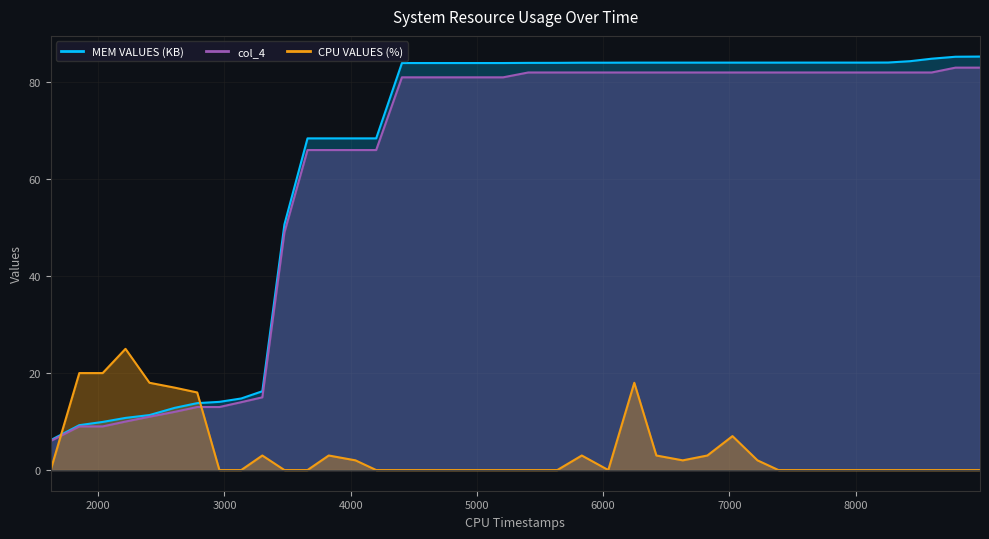

Reading right to left, what are all the values shown in this chart?

CPU VALUES (%): 8986=0.0	8792=0.0	8603=0.0	8432=0.0	8258=0.0	8089=0.0	7925=0.0	7722=0.0	7557=0.0	7389=0.0	7223=2.0	7025=7.0	6826=3.0	6631=2.0	6422=3.0	6247=18.0	6041=0.0	5831=3.0	5637=0.0	5407=0.0	5208=0.0	5013=0.0	4800=0.0	4601=0.0	4406=0.0	4202=0.0	4038=2.0	3826=3.0	3658=0.0	3475=0.0	3300=3.0	3133=0.0	2960=0.0	2784=16.0	2605=17.0	2406=18.0	2216=25.0	2035=20.0	1850=20.0	1623=0.0
MEM VALUES (KB): 8986=85.3	8792=85.2	8603=84.8	8432=84.3	8258=84.1	8089=84.0	7925=84.0	7722=84.0	7557=84.0	7389=84.0	7223=84.0	7025=84.0	6826=84.0	6631=84.0	6422=84.0	6247=84.0	6041=84.0	5831=84.0	5637=84.0	5407=84.0	5208=83.9	5013=83.9	4800=83.9	4601=83.9	4406=83.9	4202=68.4	4038=68.4	3826=68.4	3658=68.4	3475=50.7	3300=16.3	3133=14.8	2960=14.1	2784=13.8	2605=12.8	2406=11.3	2216=10.8	2035=9.9	1850=9.3	1623=6.2
col_4: 8986=83.0	8792=83.0	8603=82.0	8432=82.0	8258=82.0	8089=82.0	7925=82.0	7722=82.0	7557=82.0	7389=82.0	7223=82.0	7025=82.0	6826=82.0	6631=82.0	6422=82.0	6247=82.0	6041=82.0	5831=82.0	5637=82.0	5407=82.0	5208=81.0	5013=81.0	4800=81.0	4601=81.0	4406=81.0	4202=66.0	4038=66.0	3826=66.0	3658=66.0	3475=49.0	3300=15.0	3133=14.0	2960=13.0	2784=13.0	2605=12.0	2406=11.0	2216=10.0	2035=9.0	1850=9.0	1623=6.0